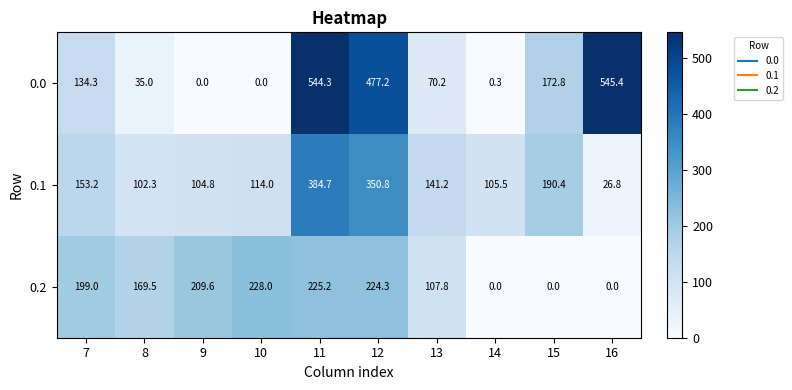

Which series has the largest total across all categories?

0.0